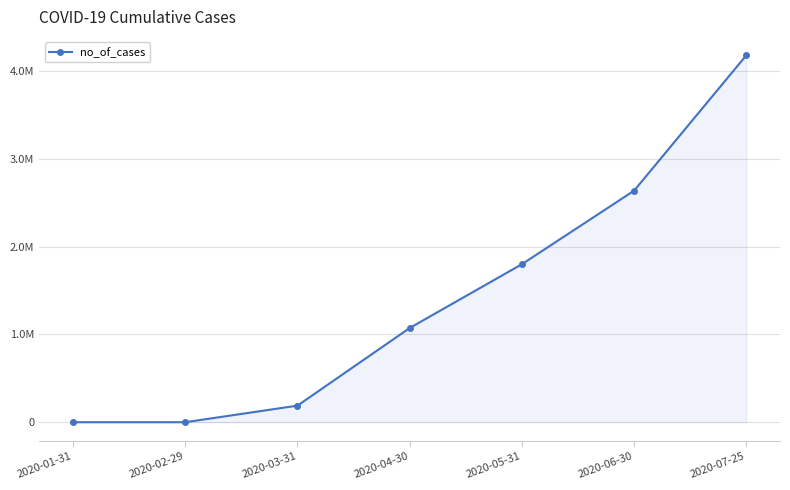

What is the label of the 3rd point from the right?

2020-05-31